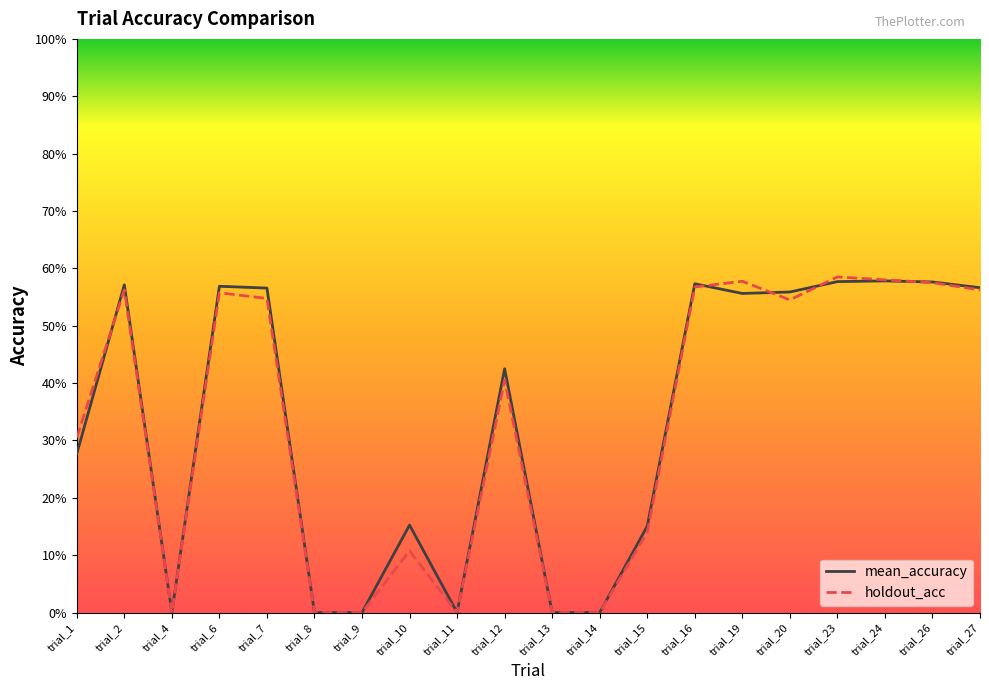

What are all the series names shown in the legend?

mean_accuracy, holdout_acc